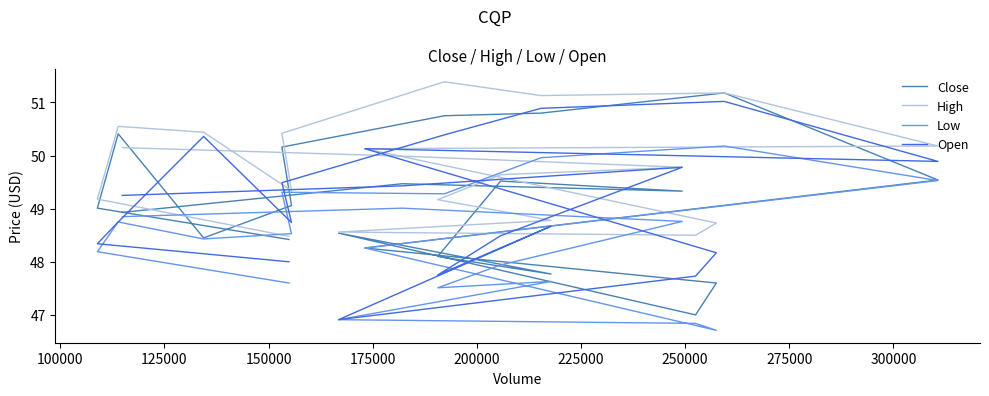

What is the value of the Low point at the 17th from the left?

47.9